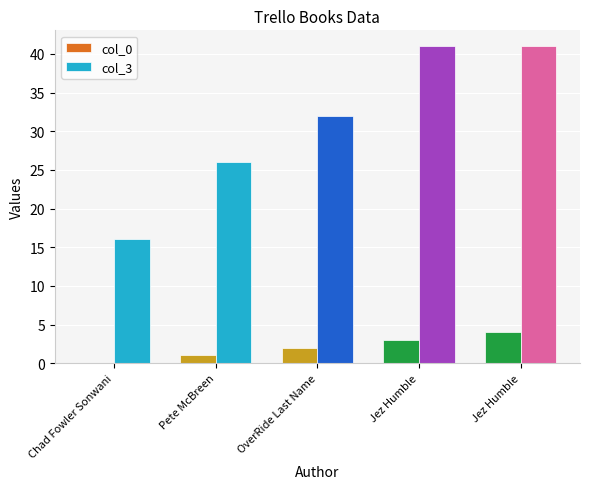

At how many categories does at least one series exceed 40?

2